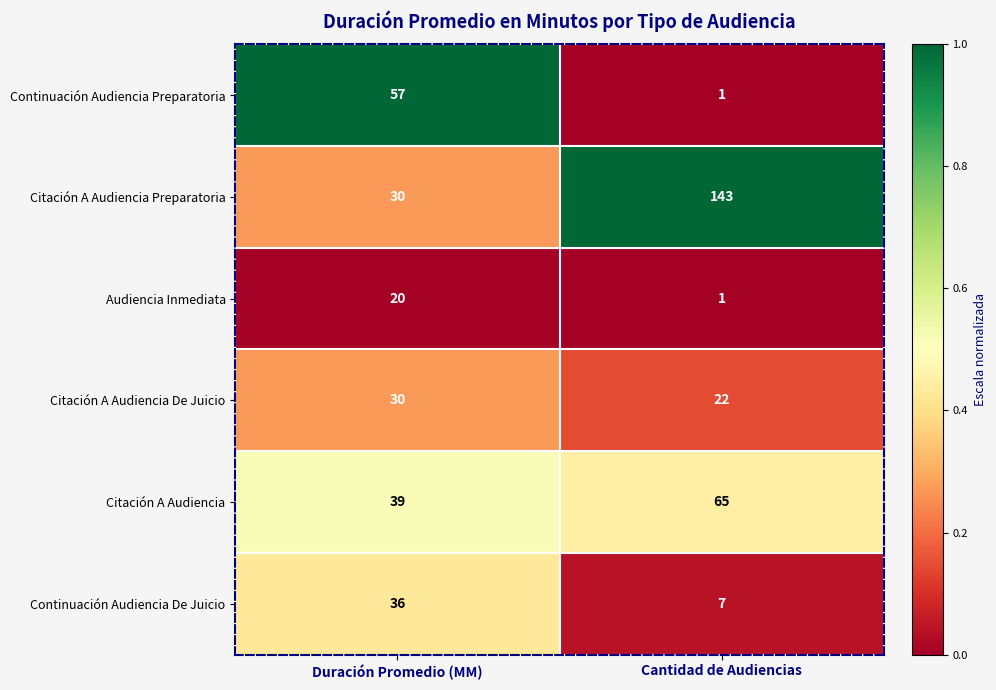

The Audiencia Inmediata series shows 14 at Duración Promedio (MM). True or false?

False